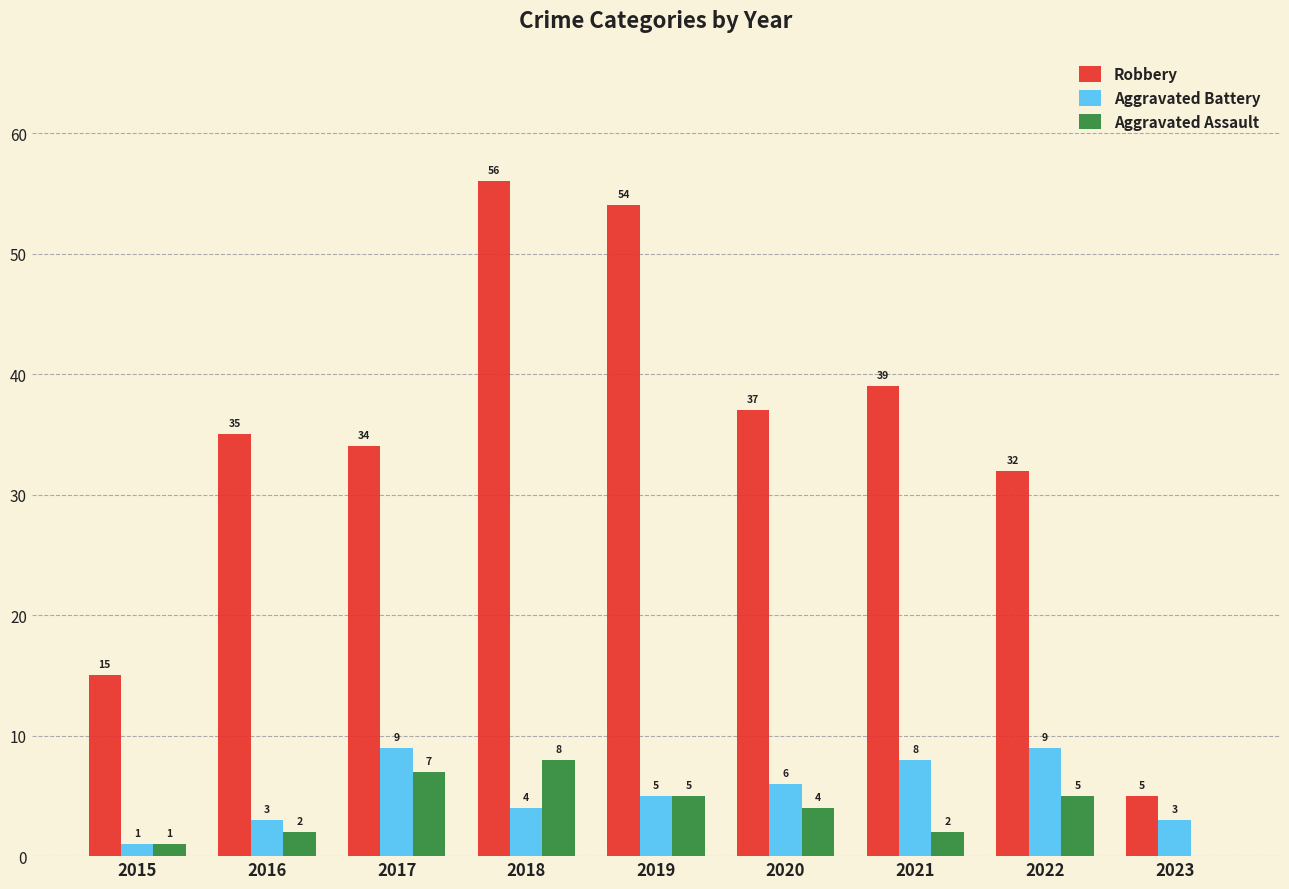

What is the sum of all Robbery values?

307